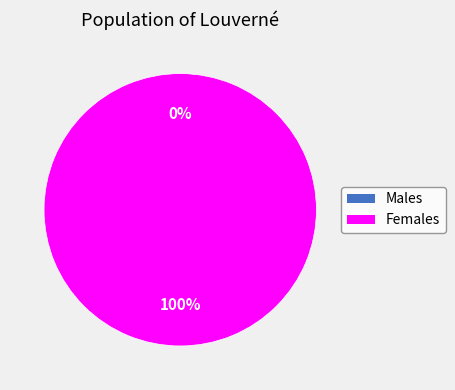

Combined, what portion of the pie is 1632833009 and 1637187185?

100.0%